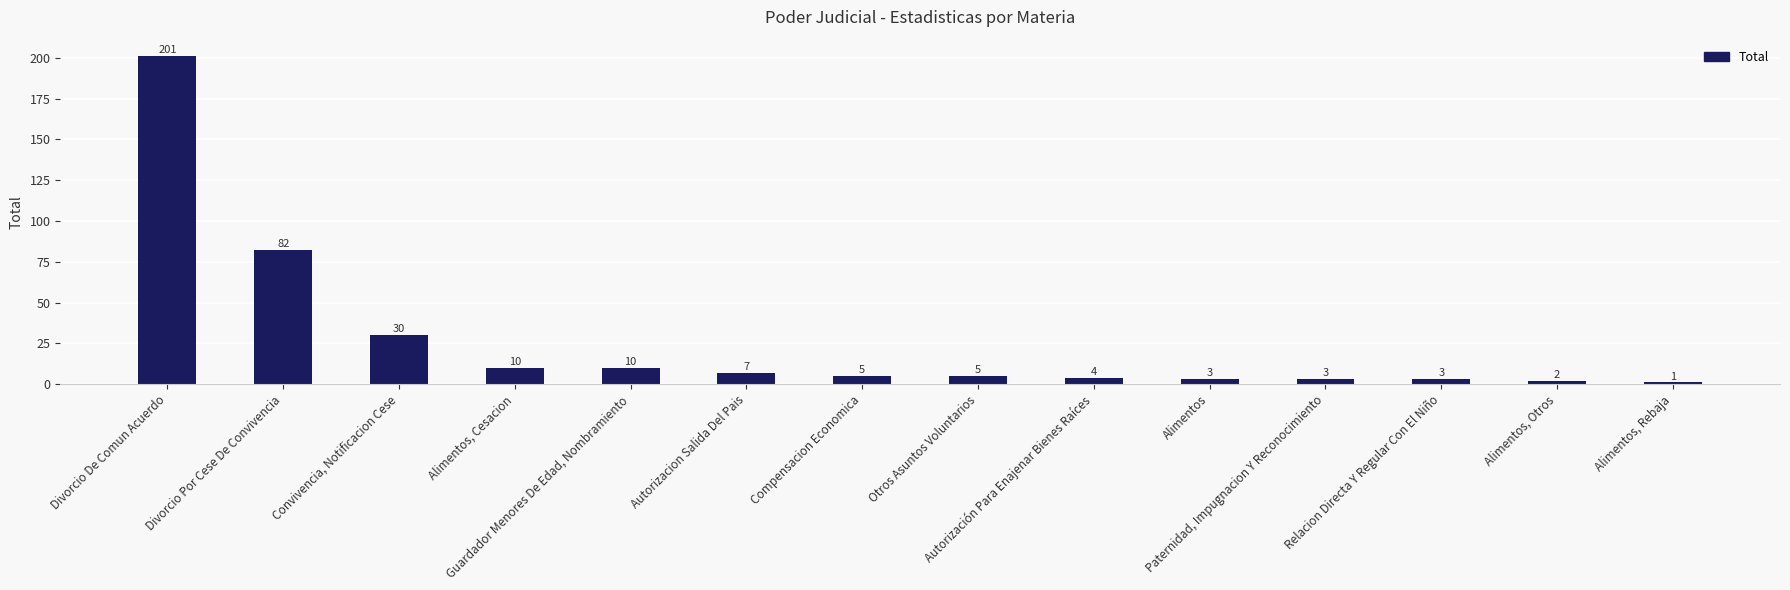

What is the change in value from Divorcio De Comun Acuerdo to Alimentos, Cesacion?

-191